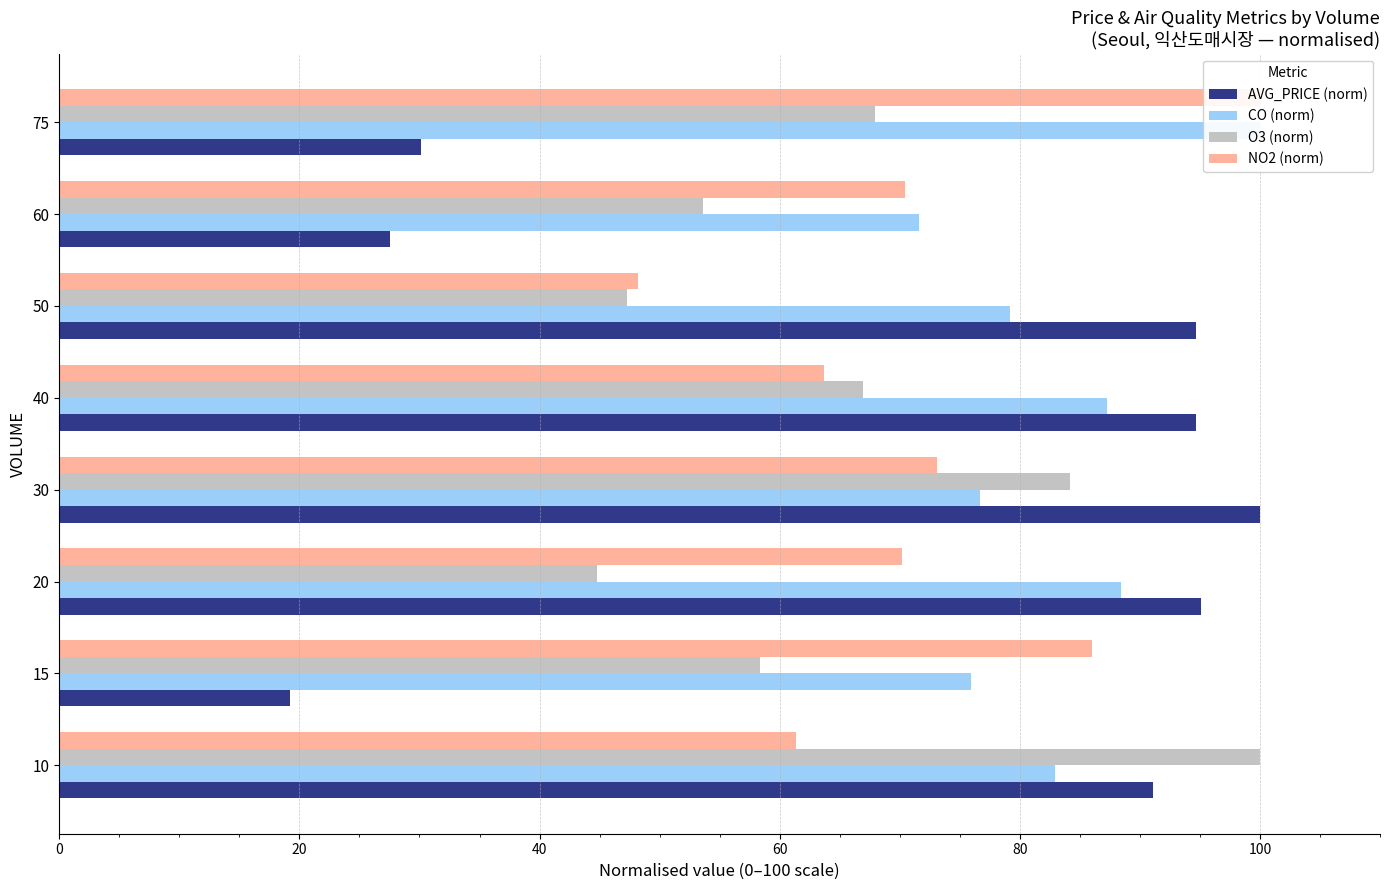

How many data points in AVG_PRICE (norm) are less than 94?

4